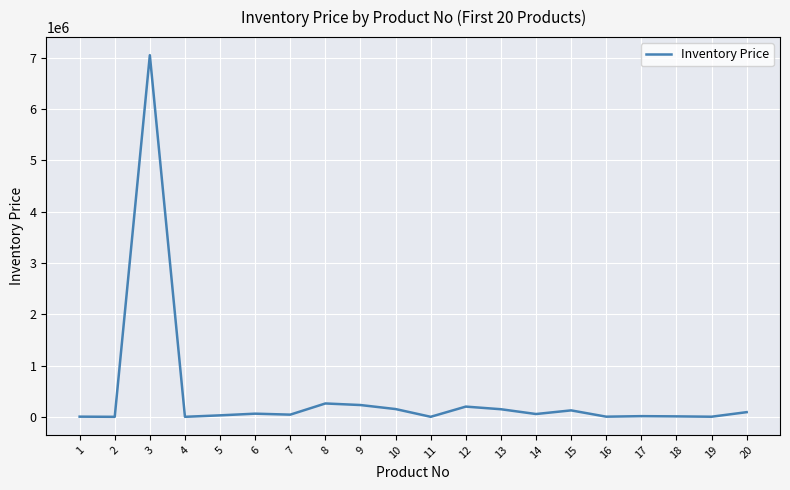

What is the difference between the maximum and minimum values?

7048941.0